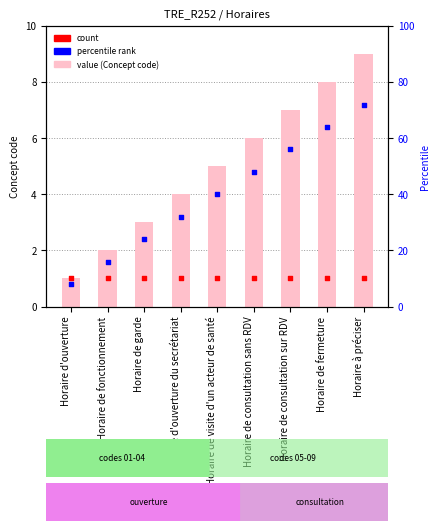

At how many categories does at least one series exceed 10?

8